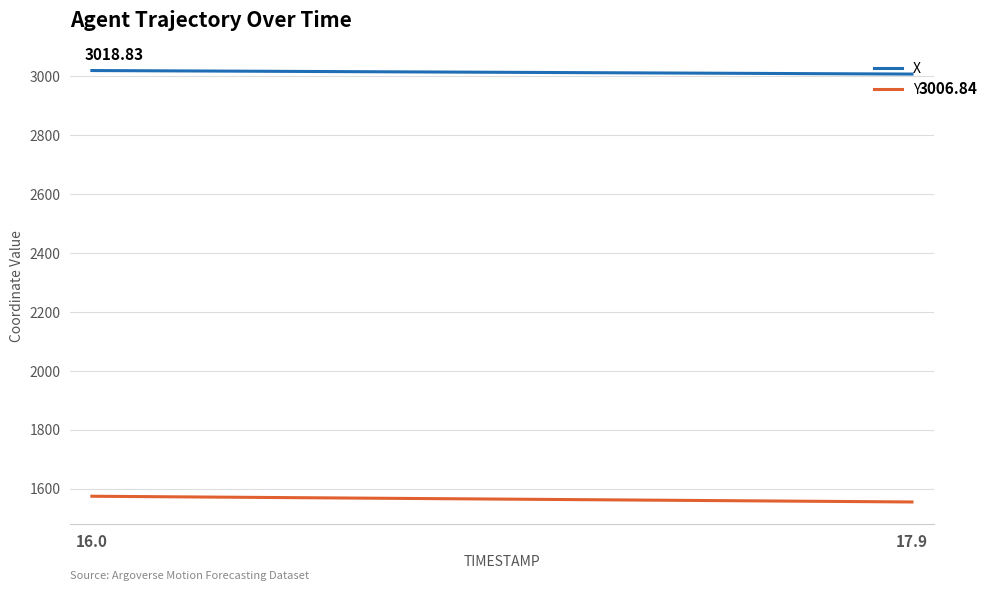

What are all the series names shown in the legend?

X, Y